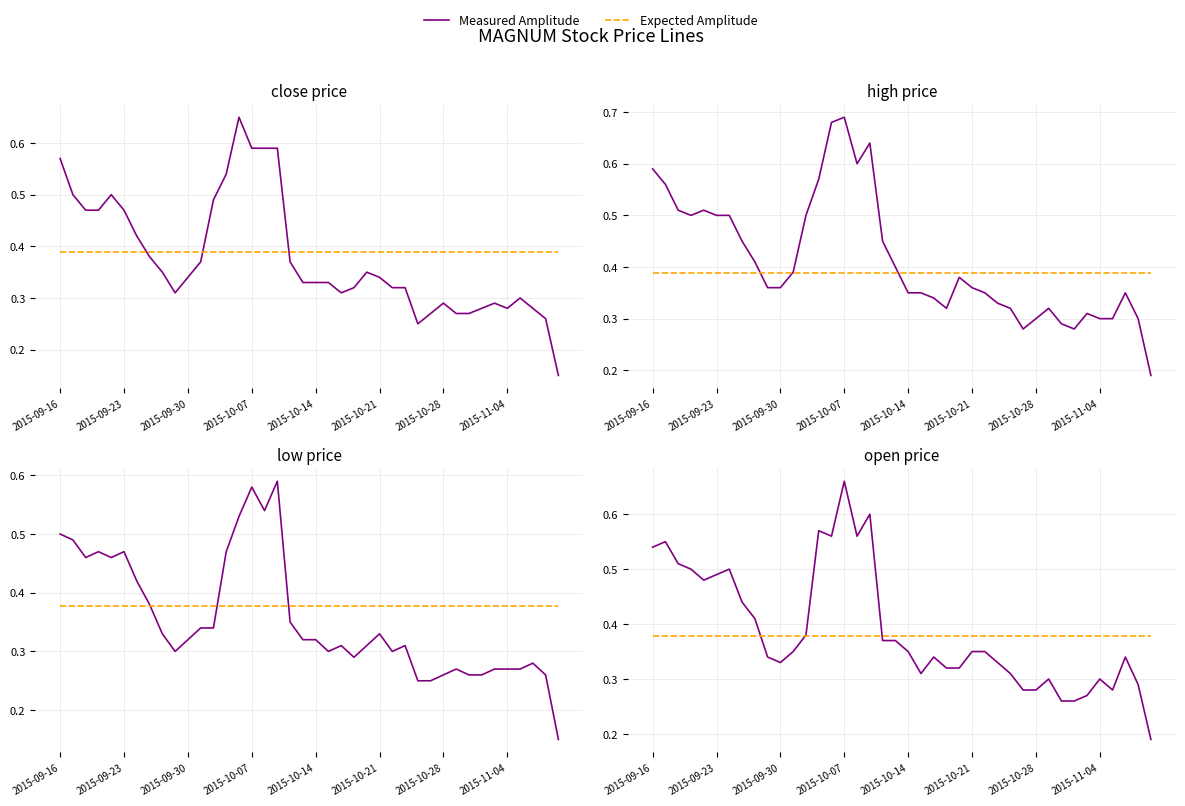

True or false: Expected Amplitude and Measured Amplitude cross at least once.

True